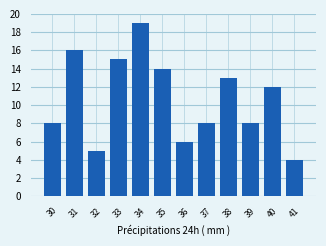

What is the difference between the maximum and minimum values?

15